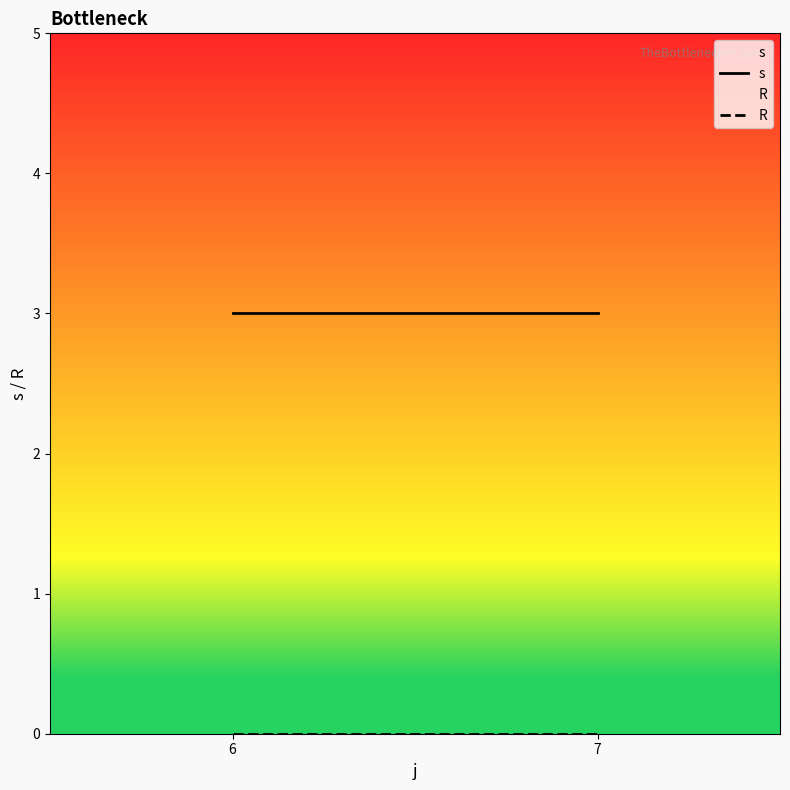

What is the spread (max minus min) of values at 7?

3